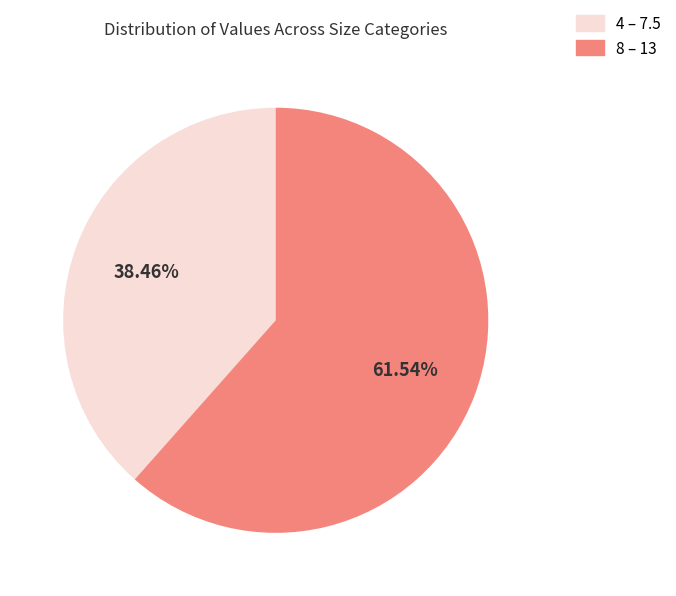

Does any single category account for the majority?

Yes